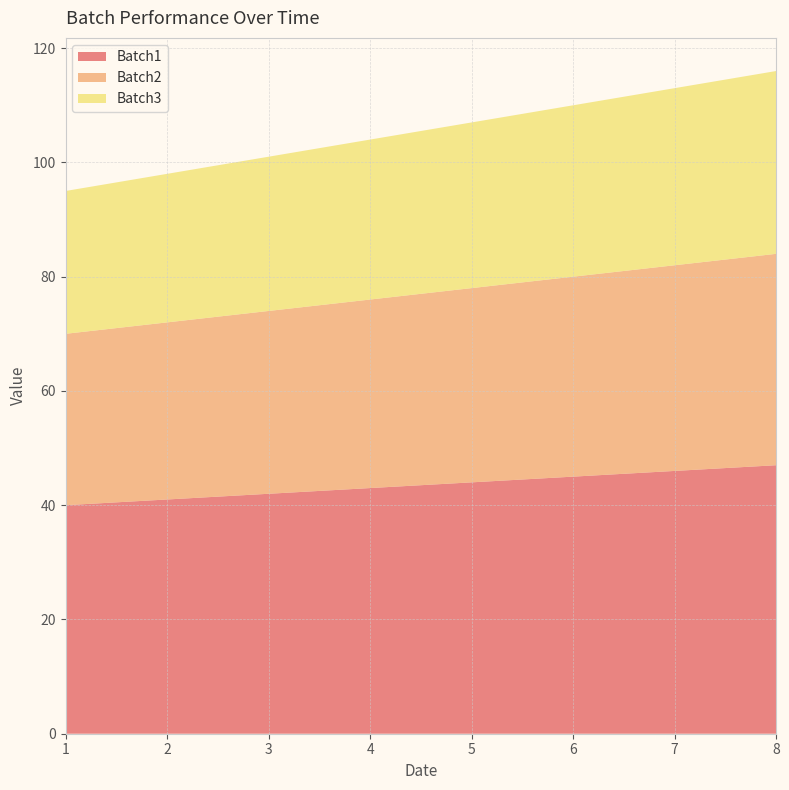

Reading left to right, list all the values displayed in this chart.

Batch1: 1=40	2=41	3=42	4=43	5=44	6=45	7=46	8=47
Batch2: 1=30	2=31	3=32	4=33	5=34	6=35	7=36	8=37
Batch3: 1=25	2=26	3=27	4=28	5=29	6=30	7=31	8=32